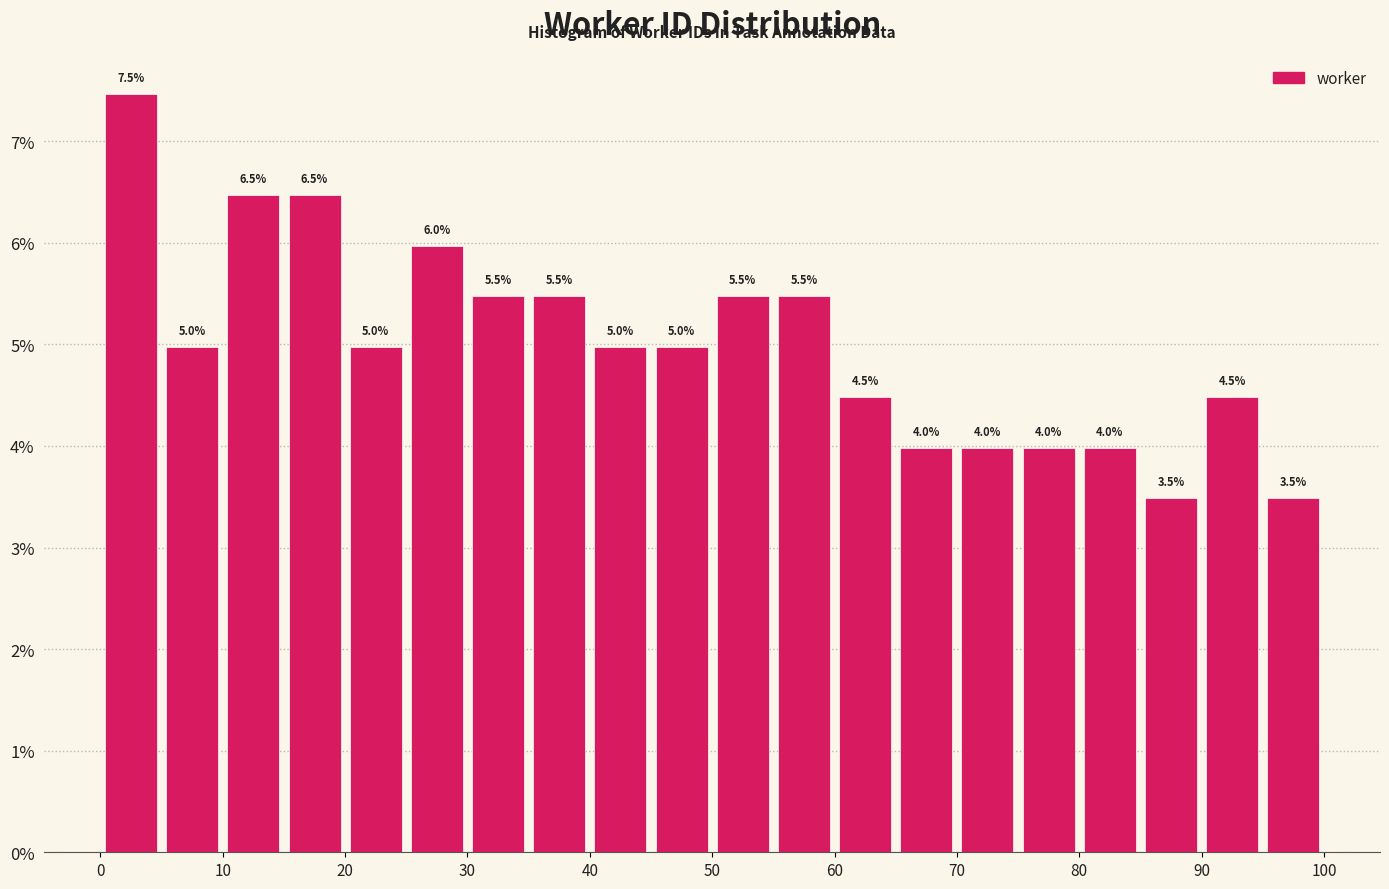

What is the height of the bar covering 70 to 75 on the x-axis?

4.0